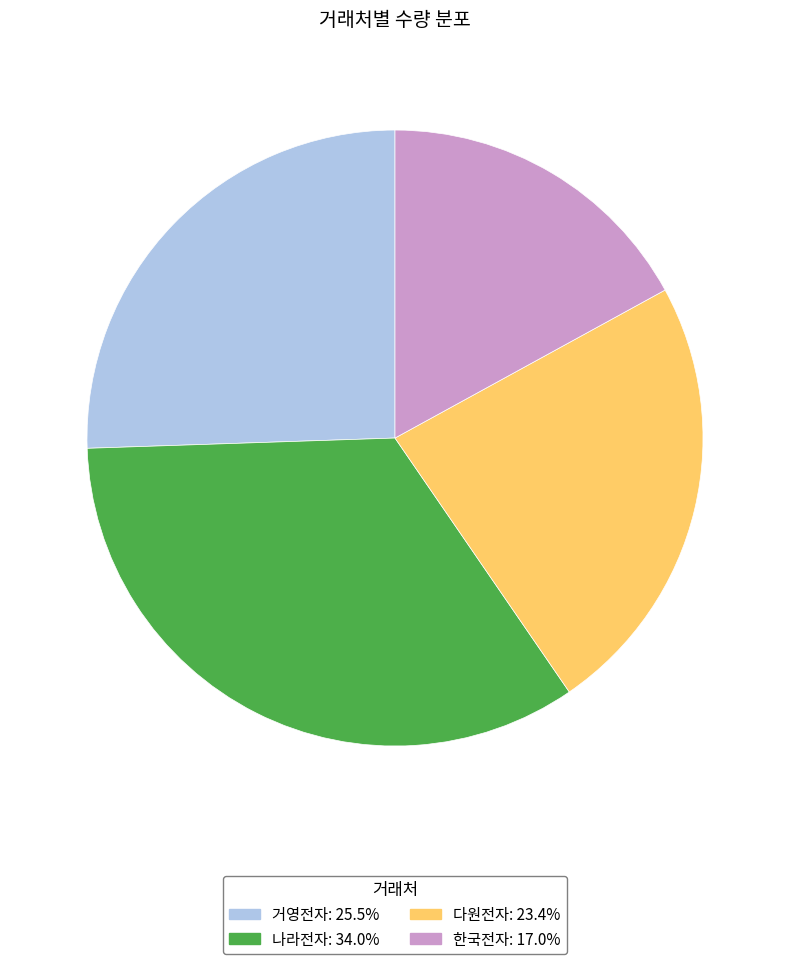

Rank the categories by value from highest to lowest.

나라전자, 거영전자, 다원전자, 한국전자